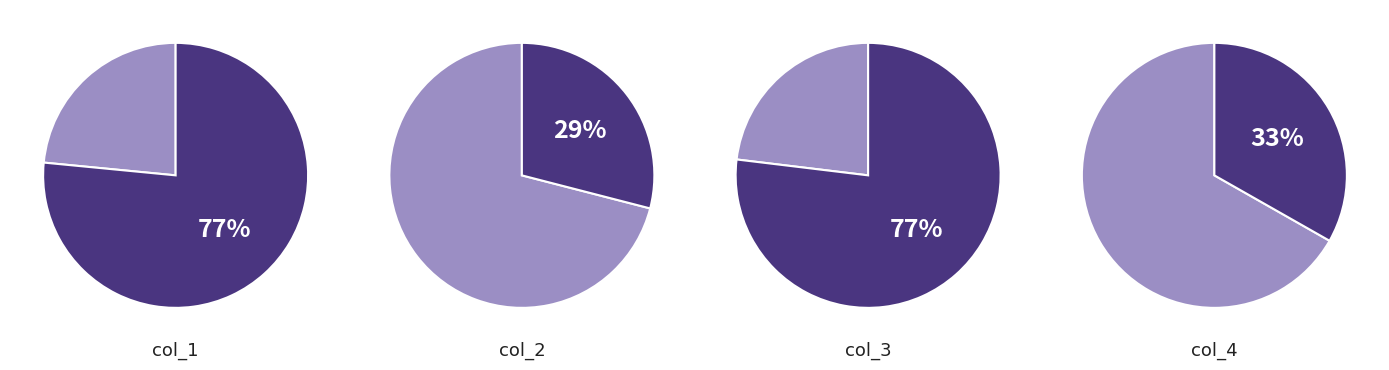

Does col_4 represent more than half of the total?

No